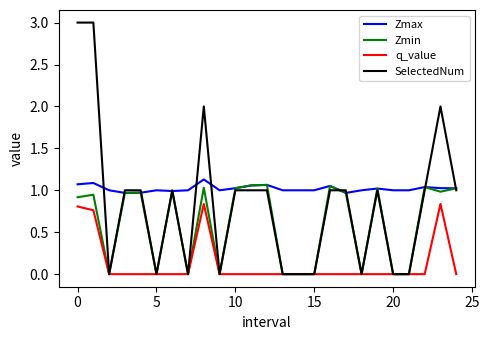

Which series has the widest spread of values?

SelectedNum